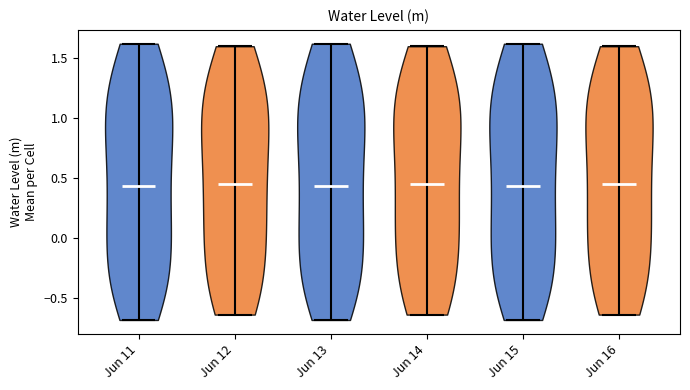

Where does the median line of the violin for Jun 13 sit on the y-axis? The values are not printed on the chart, so give them approximately, as read against the axis.

0.45